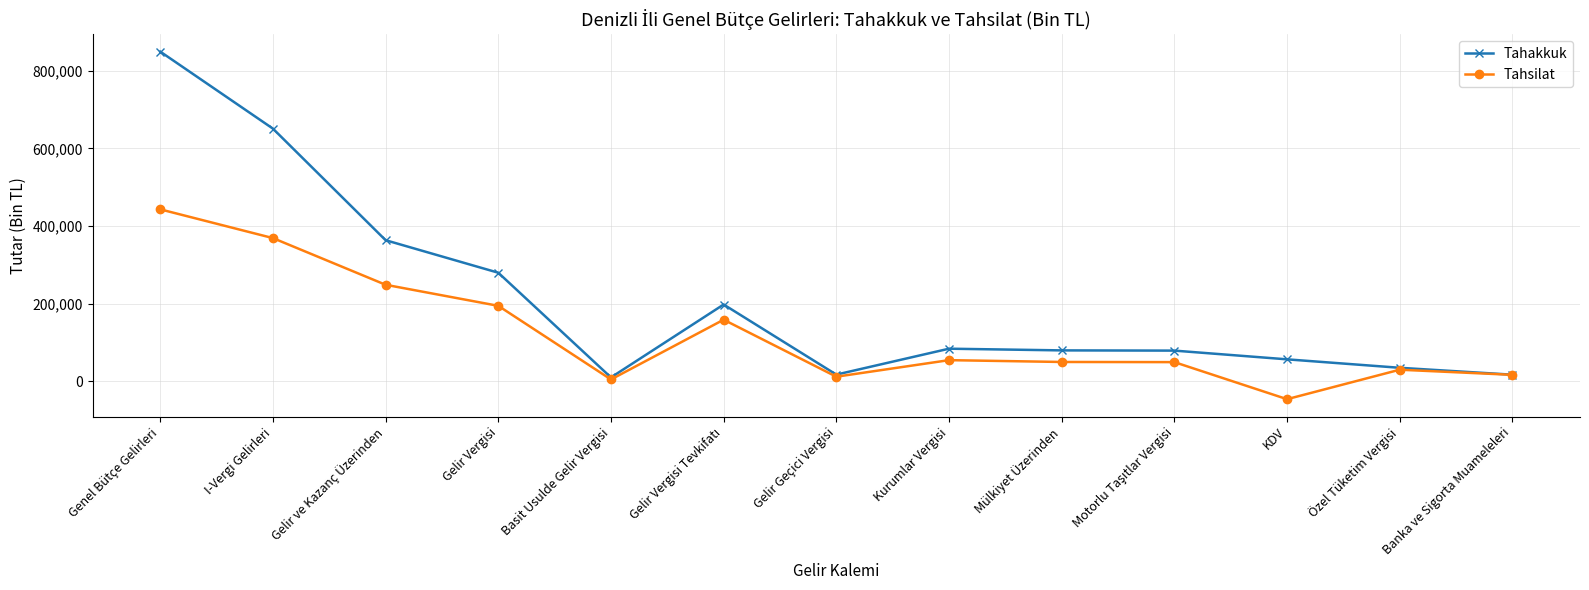

What is the difference between the highest and lowest values at Gelir Vergisi?

85339